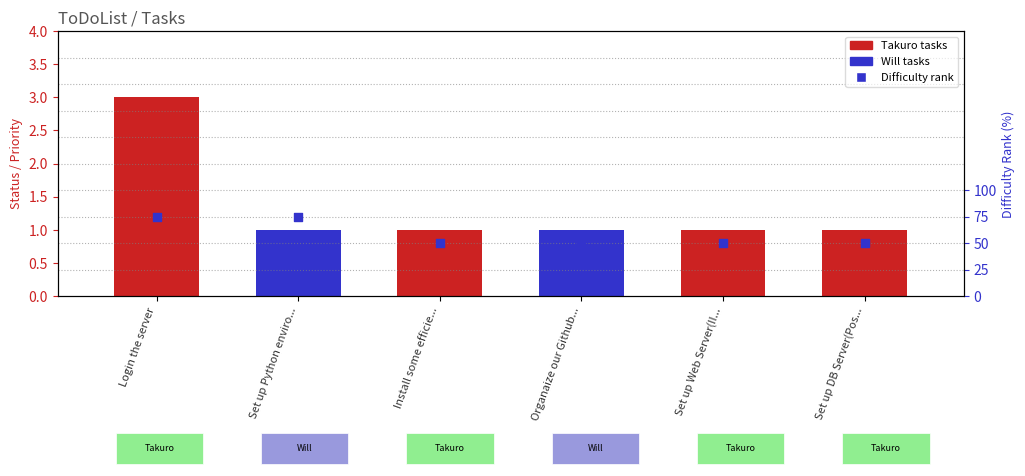

At which category is the sum across all series the highest?

Login the server